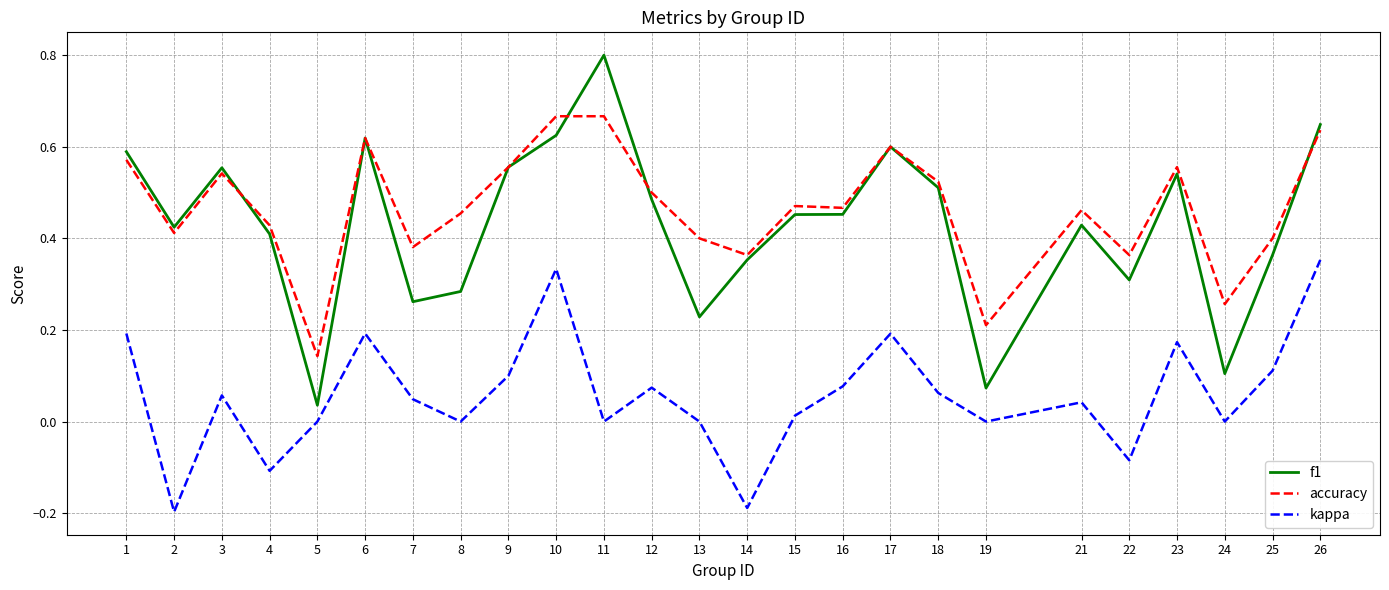

The value of kappa at 2 is -0.3. True or false?

False